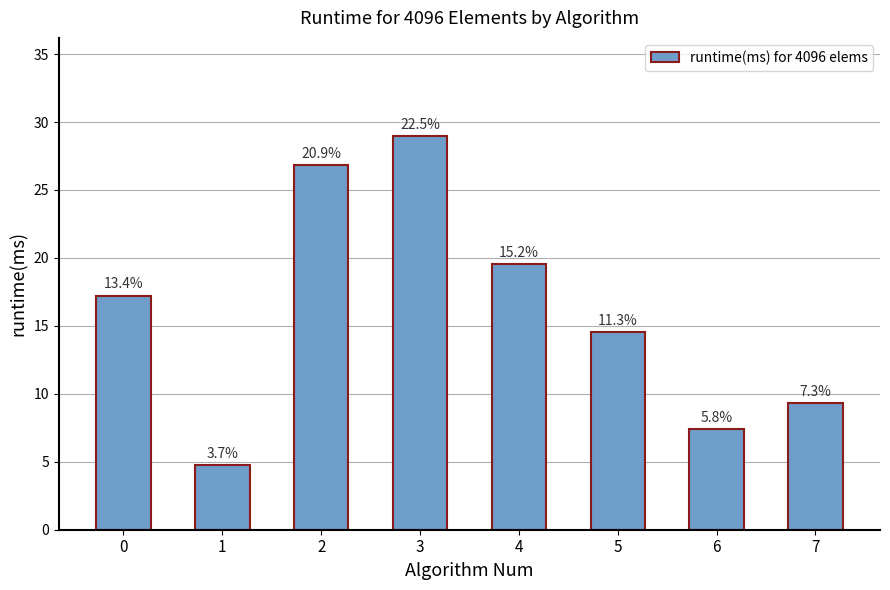

How many bars are there in total?

8